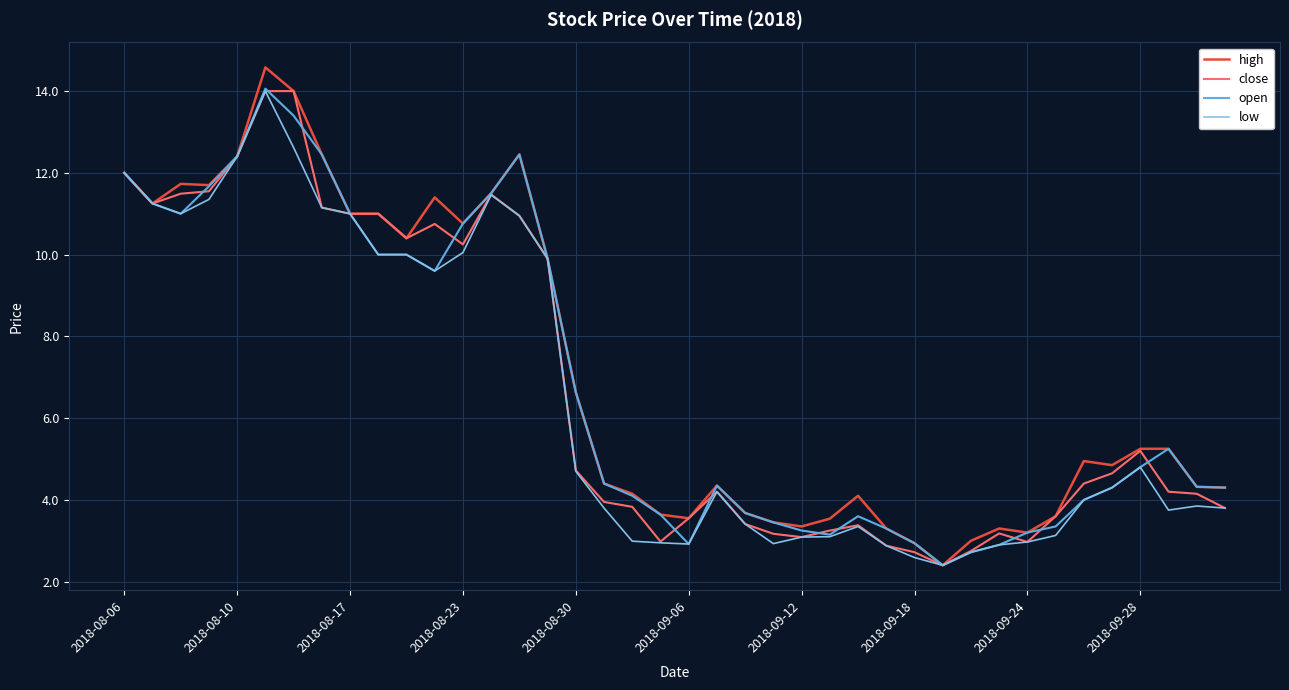

What is the difference between the second highest and second lowest values in the open series?

10.7